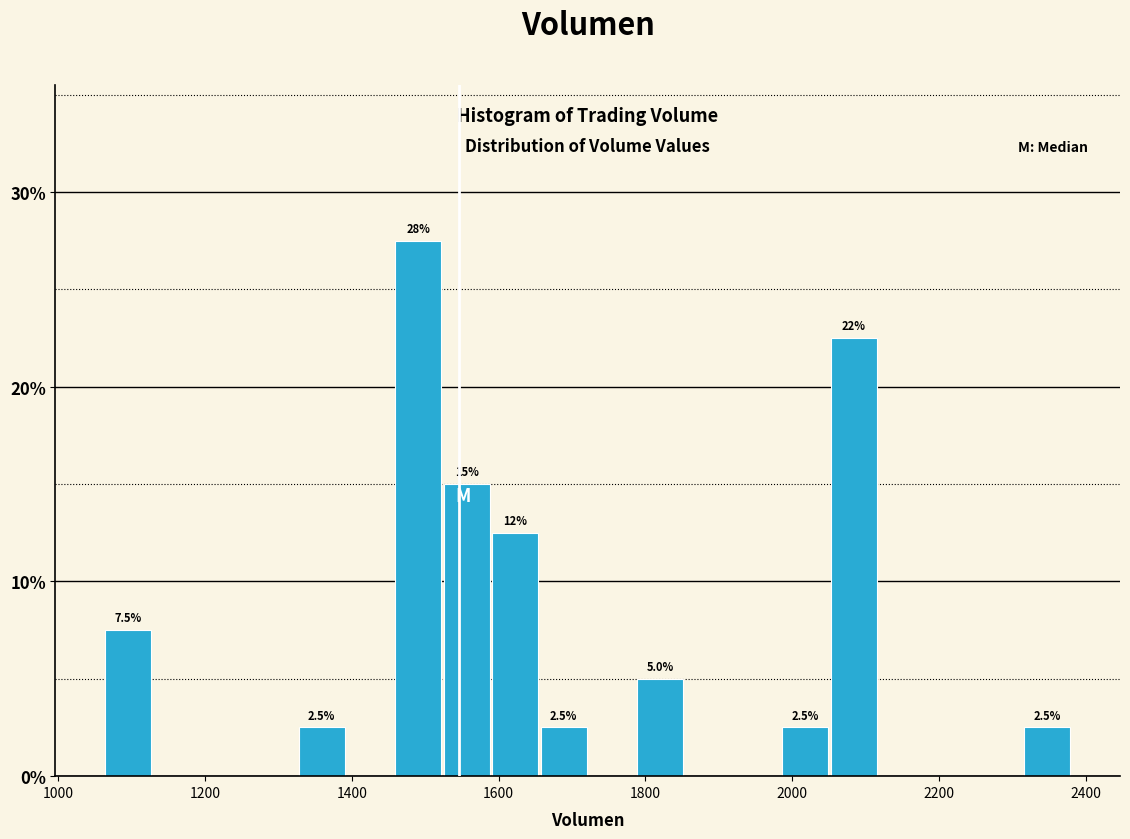

Read against the x-axis, roughly where is the centre of the tallest bar?

1500